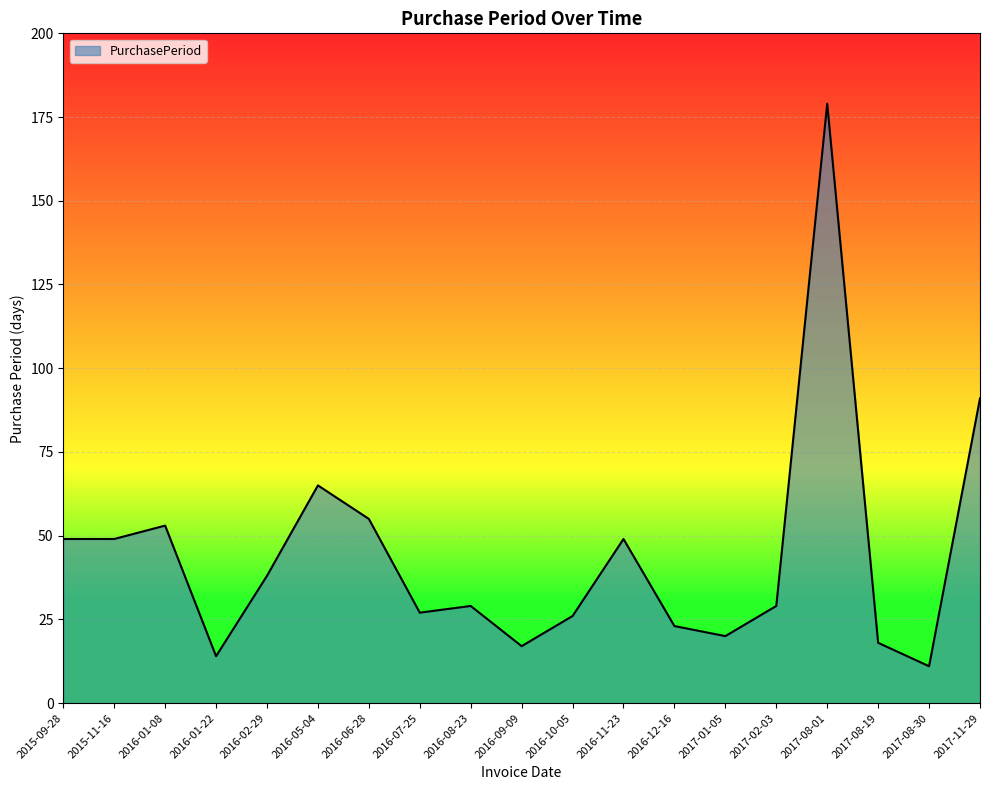

Is it true that the value at 2016-08-23 is 29?

True